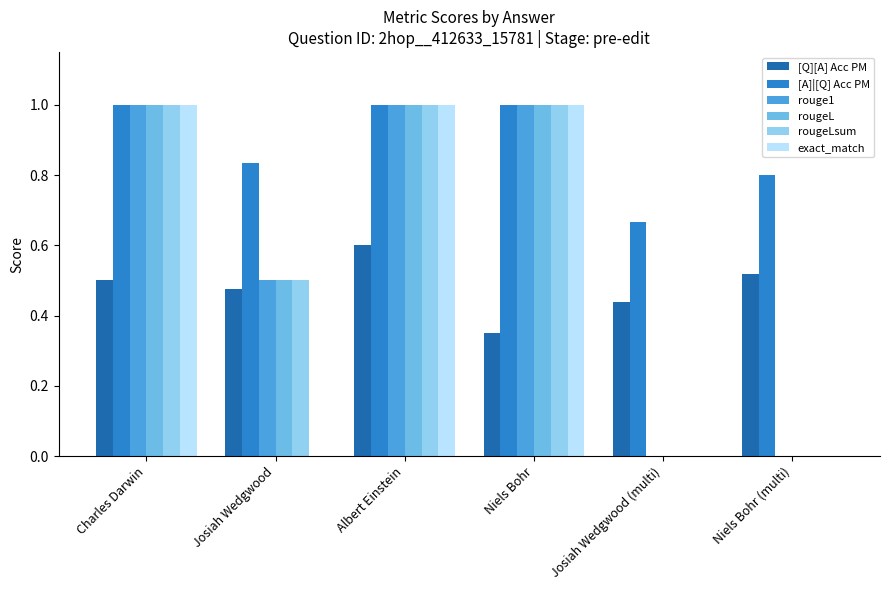

What is the maximum value for rougeLsum?

1.0